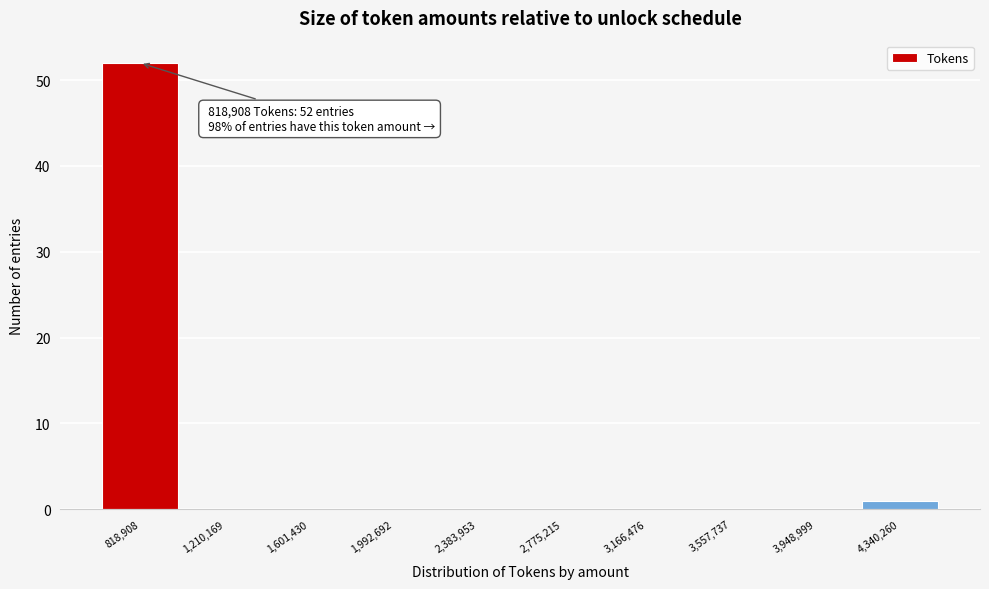

Reading left to right, extract all data points from this chart.

818,908=52	1,210,169=0	1,601,430=0	1,992,692=0	2,383,953=0	2,775,215=0	3,166,476=0	3,557,737=0	3,948,999=0	4,340,260=1